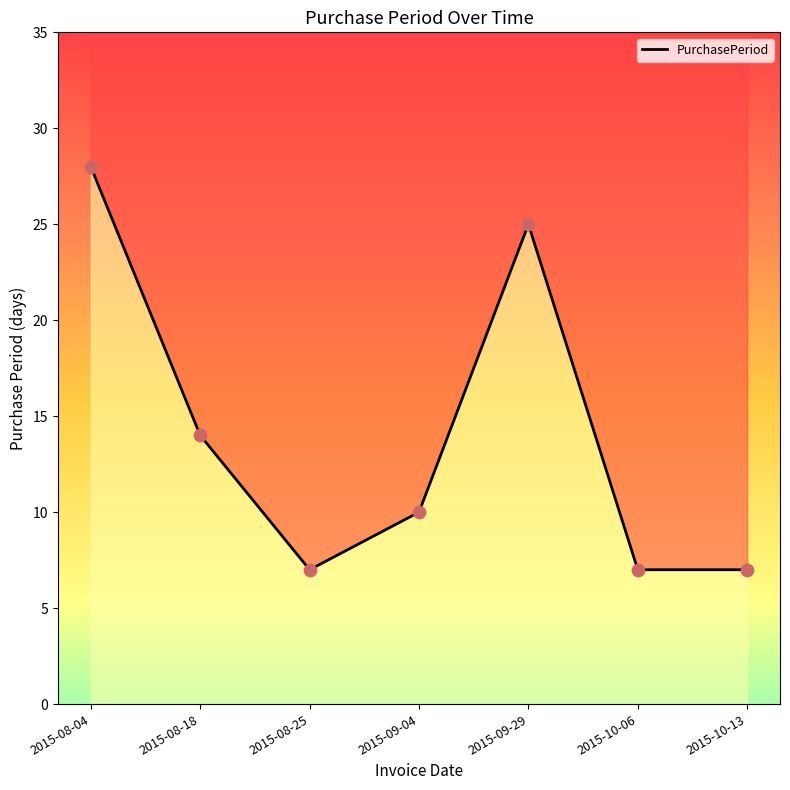

What is the change in value from 2015-08-04 to 2015-09-04?

-18